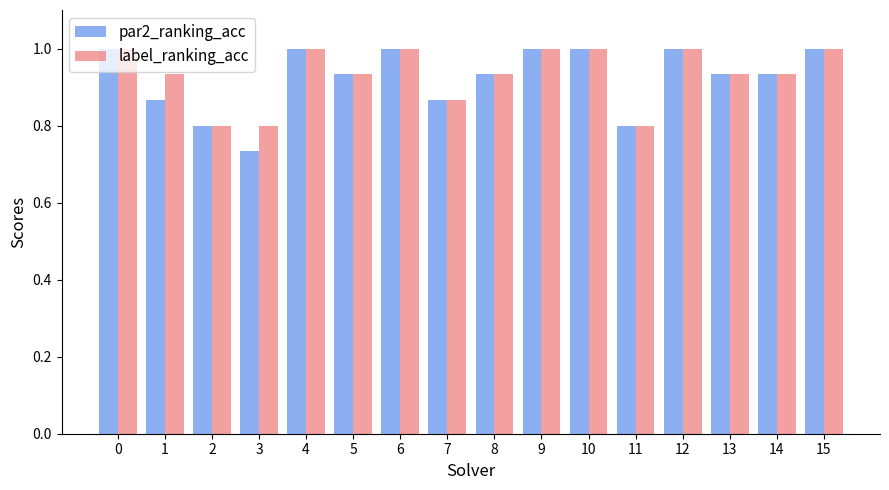

What are all the series names shown in the legend?

par2_ranking_acc, label_ranking_acc